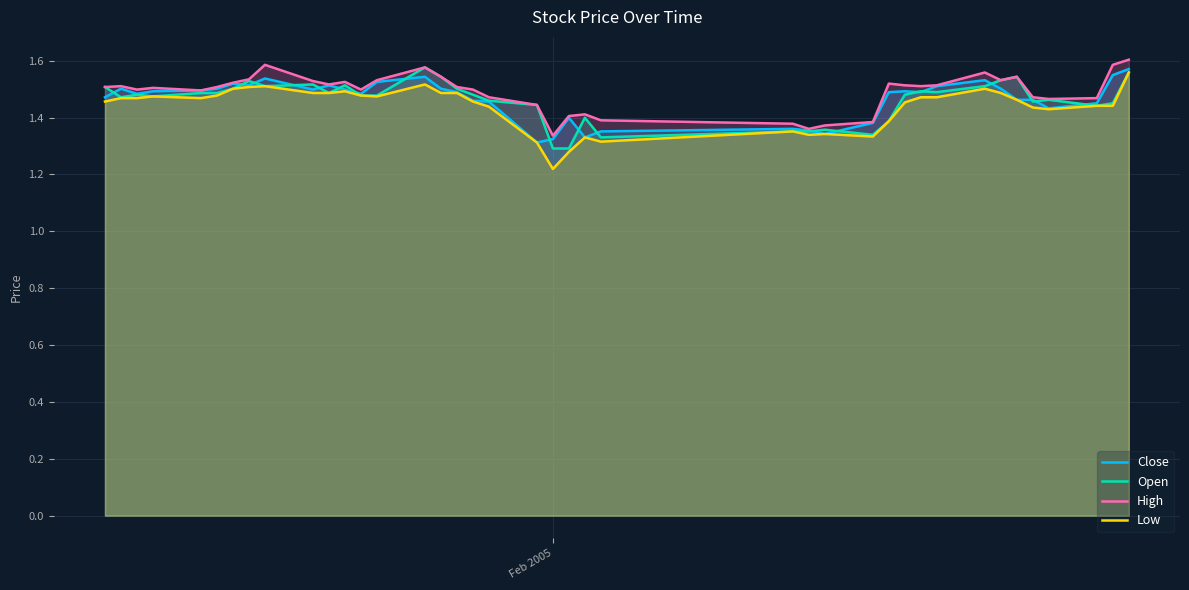

The value of Low at 4 is 0.5. True or false?

False